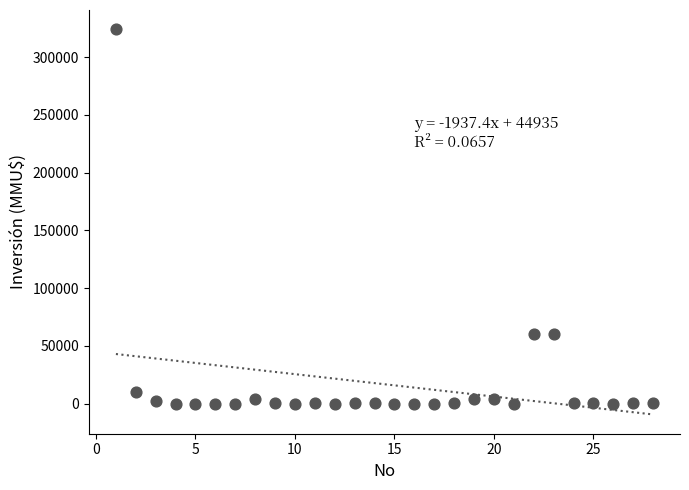

What is the range of Y values (max minus min)?

324020